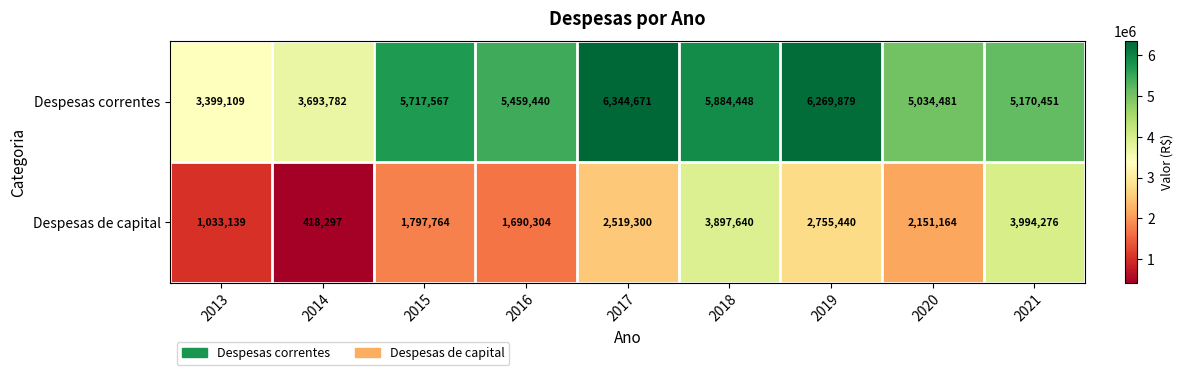

The Despesas correntes series shows 9375039 at 2016. True or false?

False